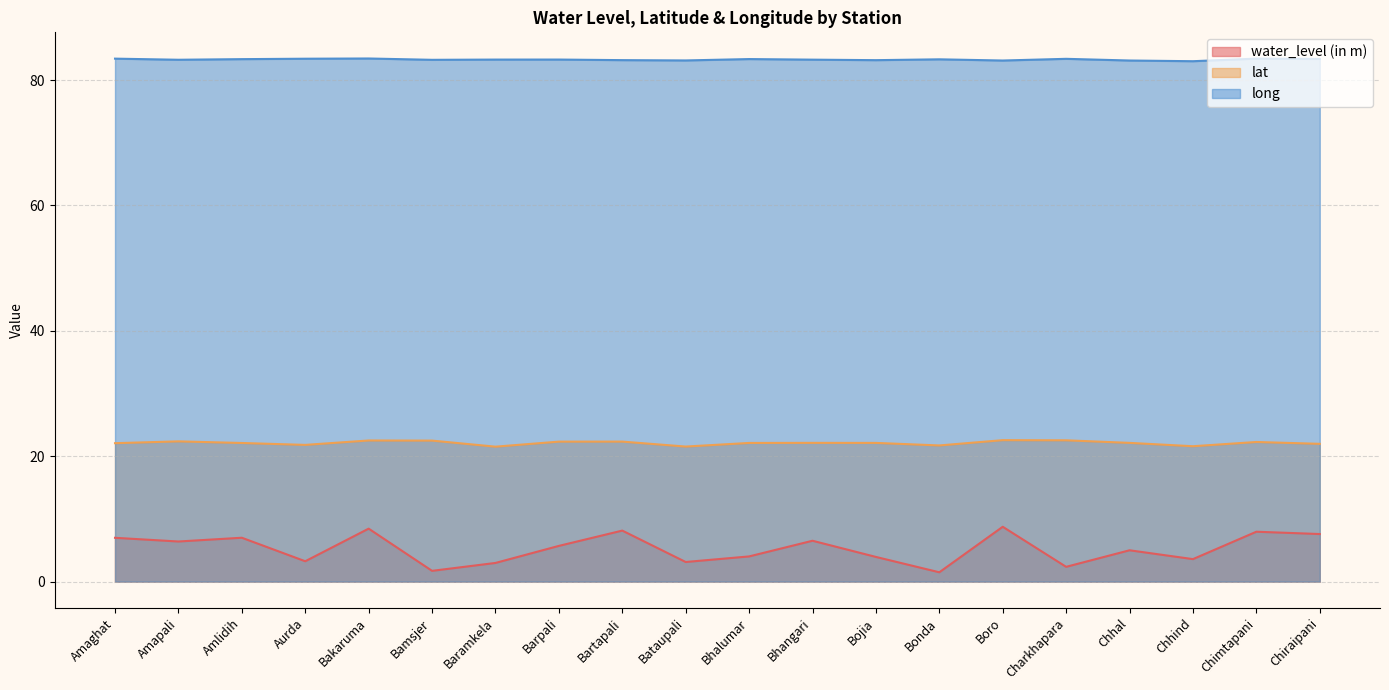

Does the chart have visible grid lines?

Yes